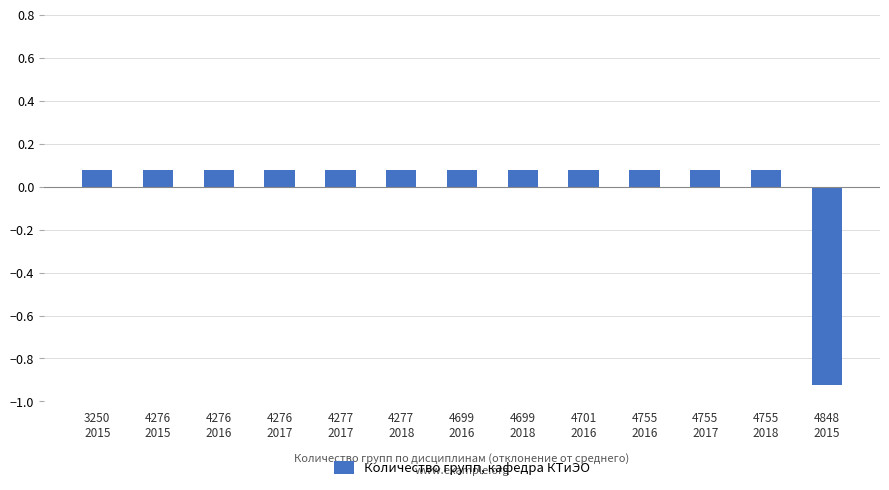

What is the difference between the maximum and minimum values?

1.0